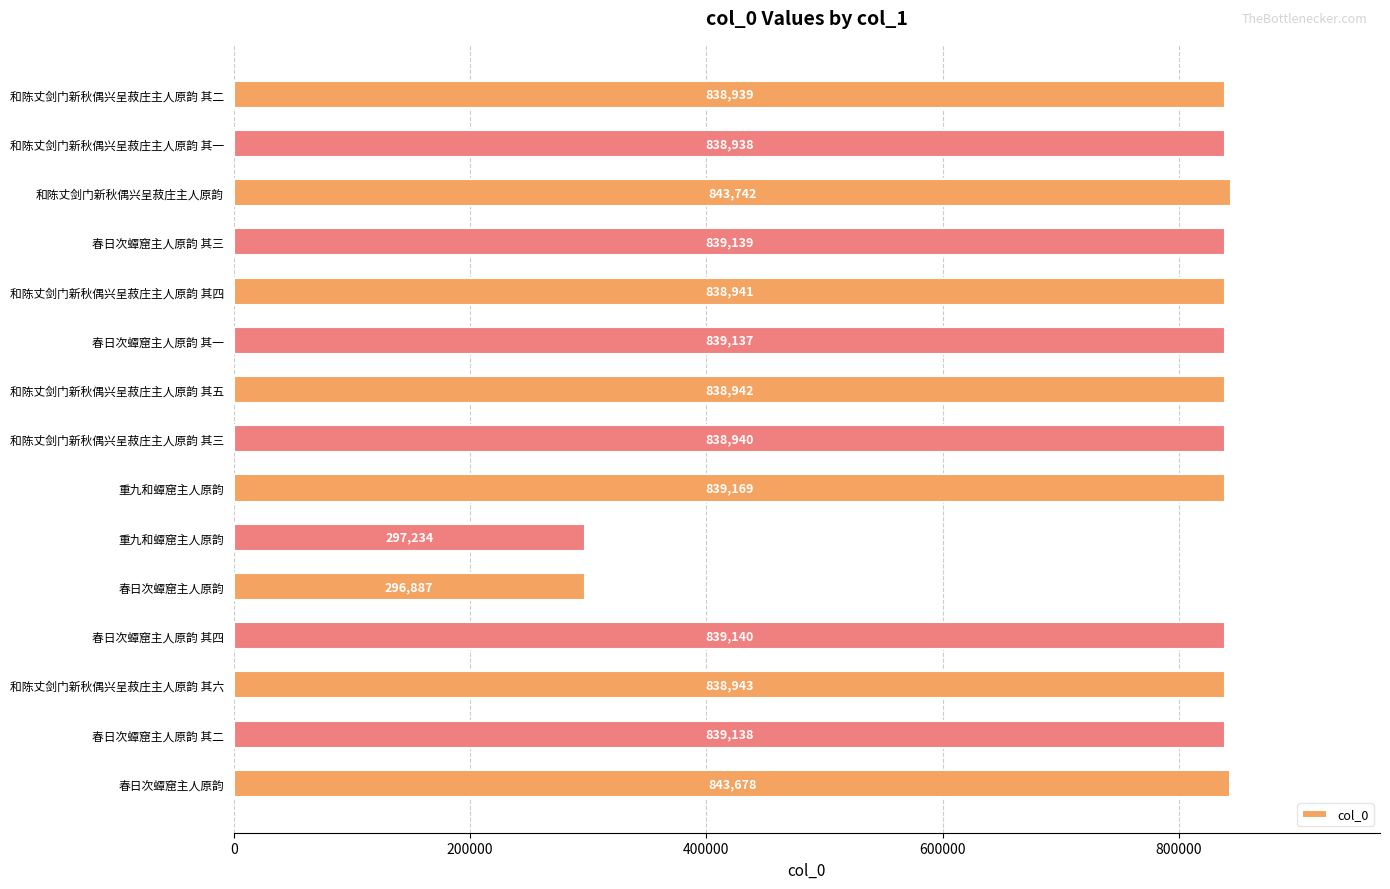

How many distinct data groups are displayed?

1